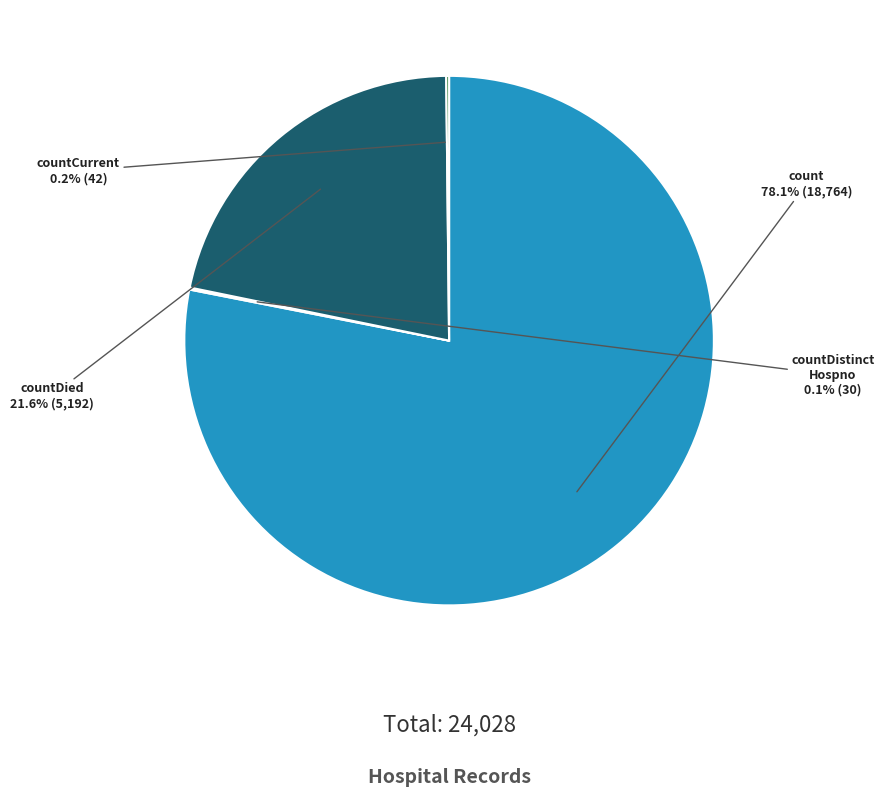

Is it true that count is 78% of the pie?

True